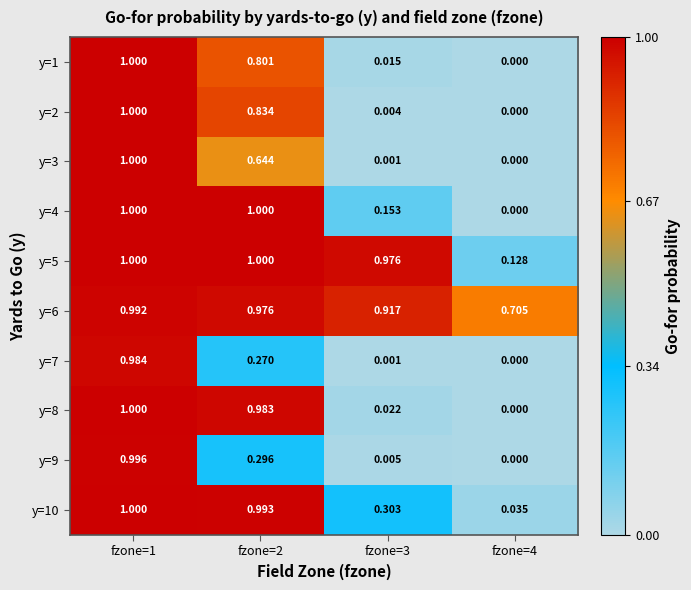

What is the greatest value displayed?

1.0